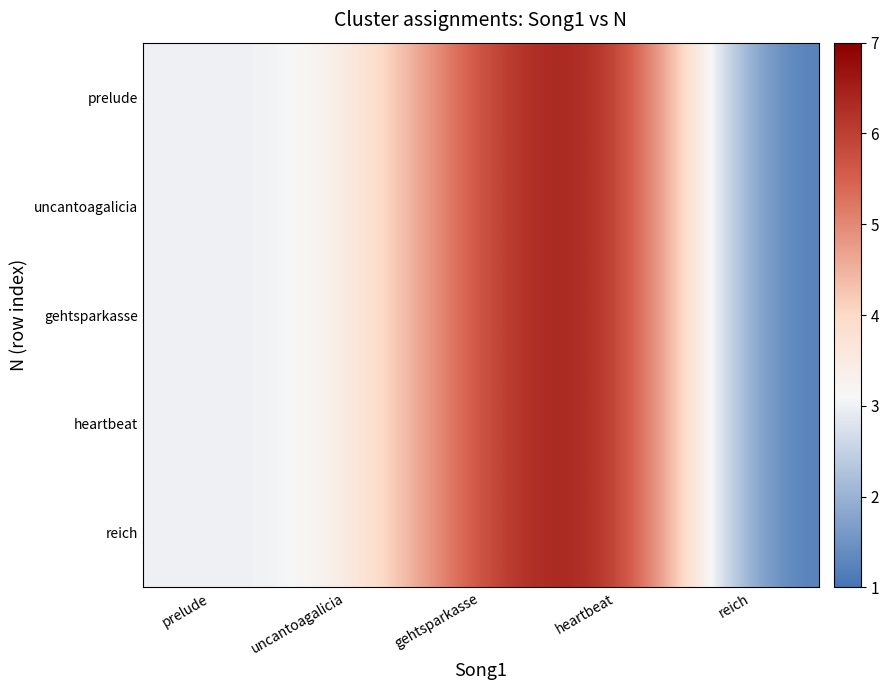

Between heartbeat and uncantoagalicia, which is larger?

heartbeat